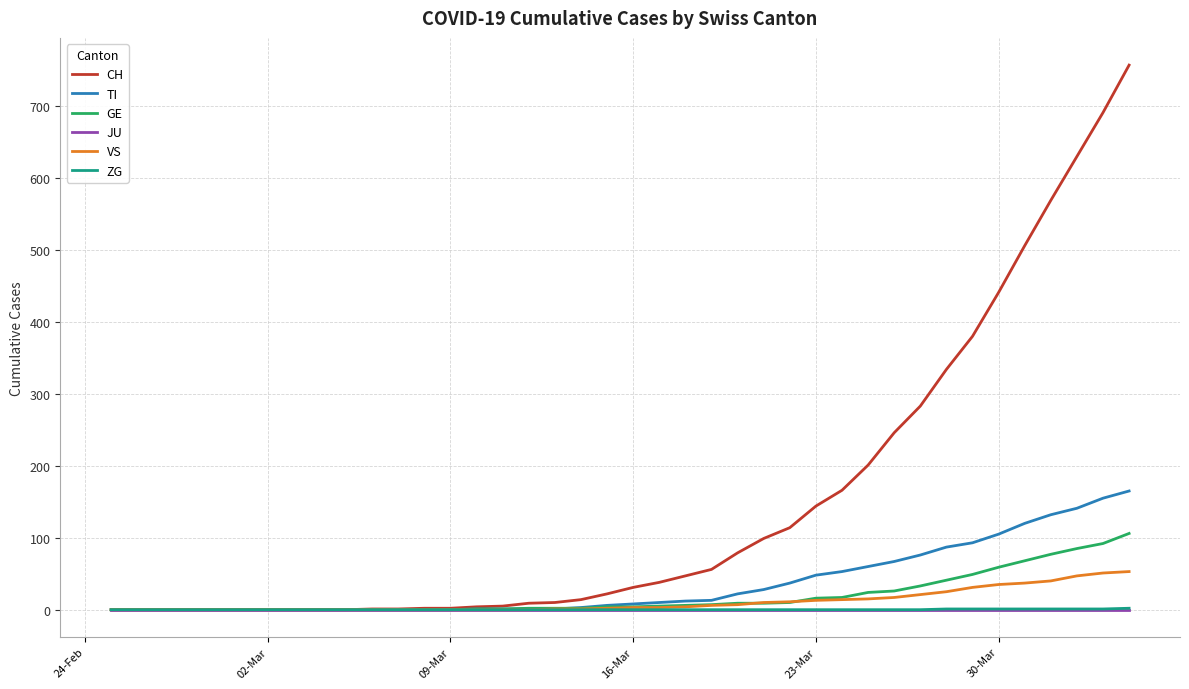

Which series has the largest range (max minus min)?

CH